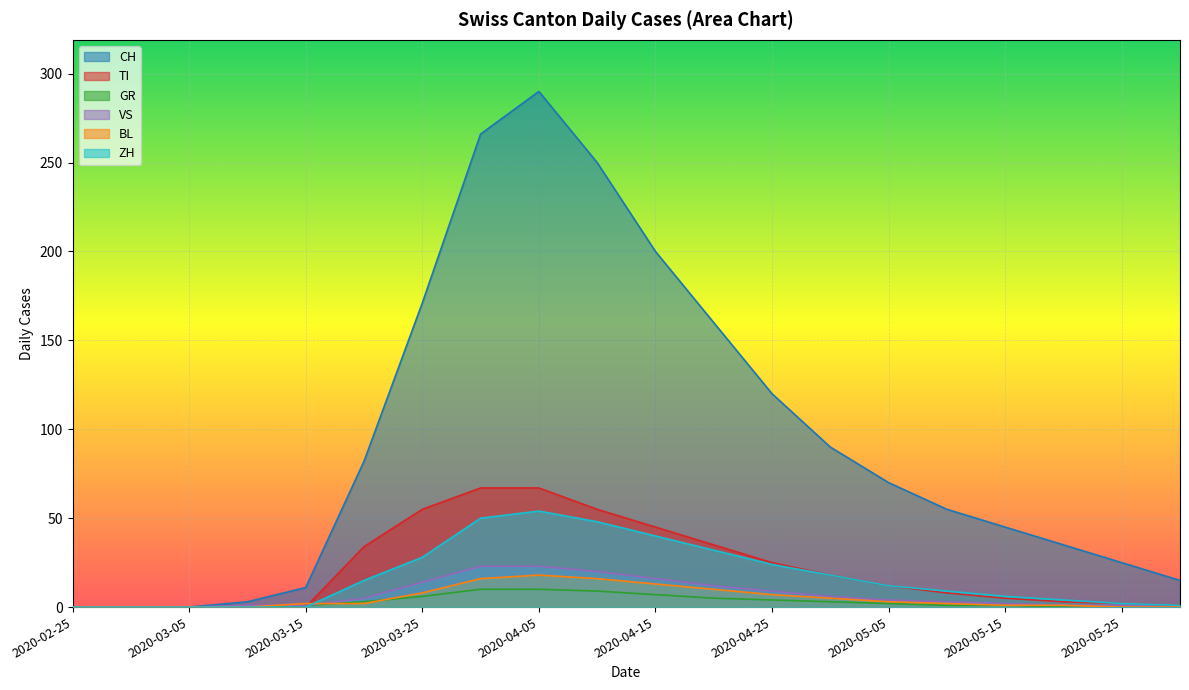

Is it true that CH equals 250 at 2020-04-10?

True